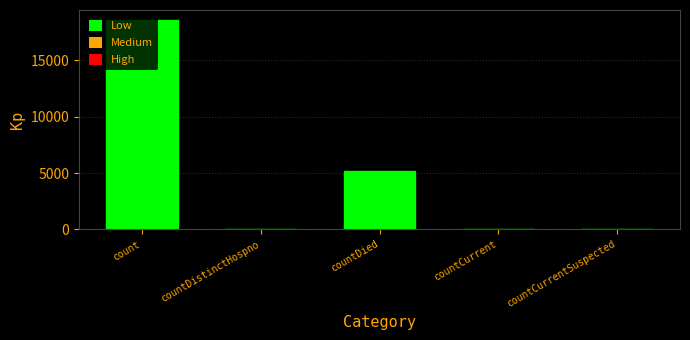

Which has a higher value, count or countCurrentSuspected?

count